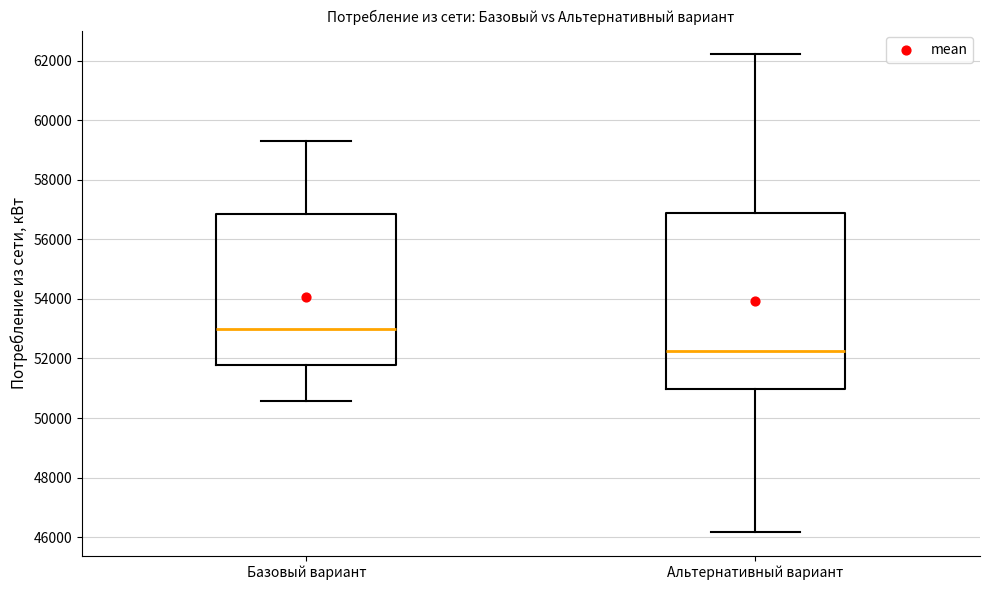

Where is the lower edge of the box for Альтернативный вариант on the y-axis? The values are not printed on the chart, so give them approximately, as read against the axis.

51000